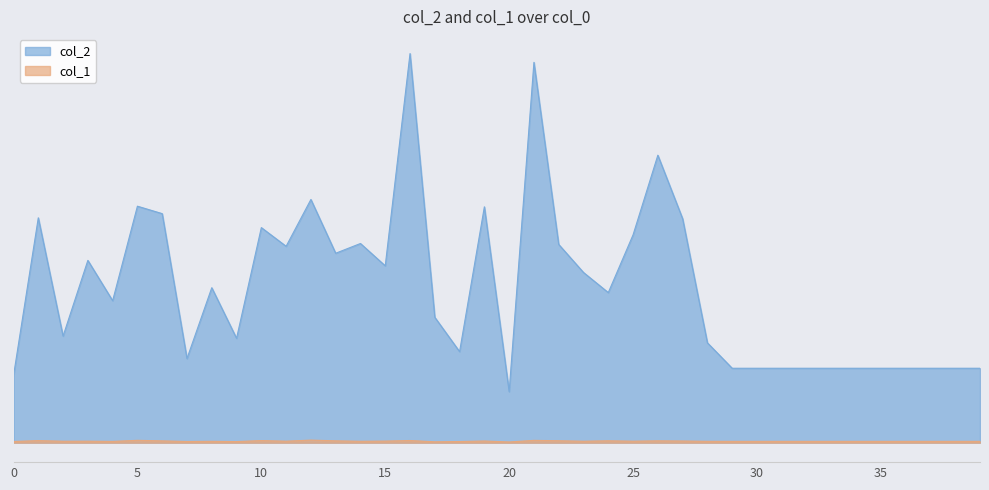

Read the col_2 value at 20, to the nearest 100.

1200